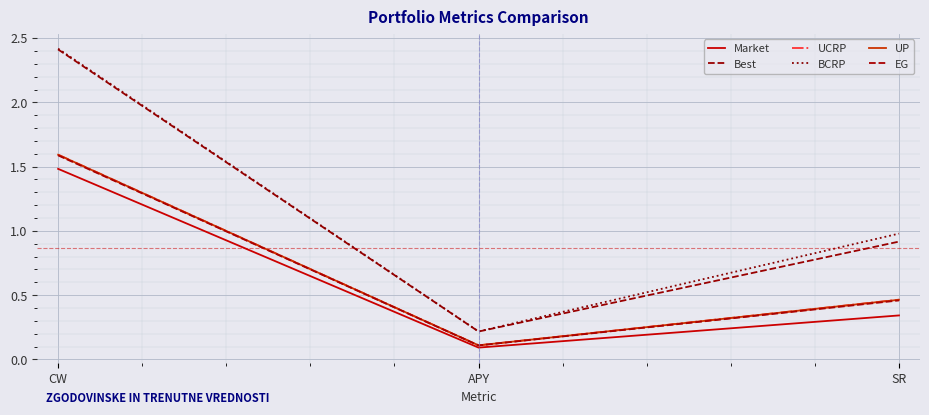

The Best series shows 0.1 at APY. True or false?

False